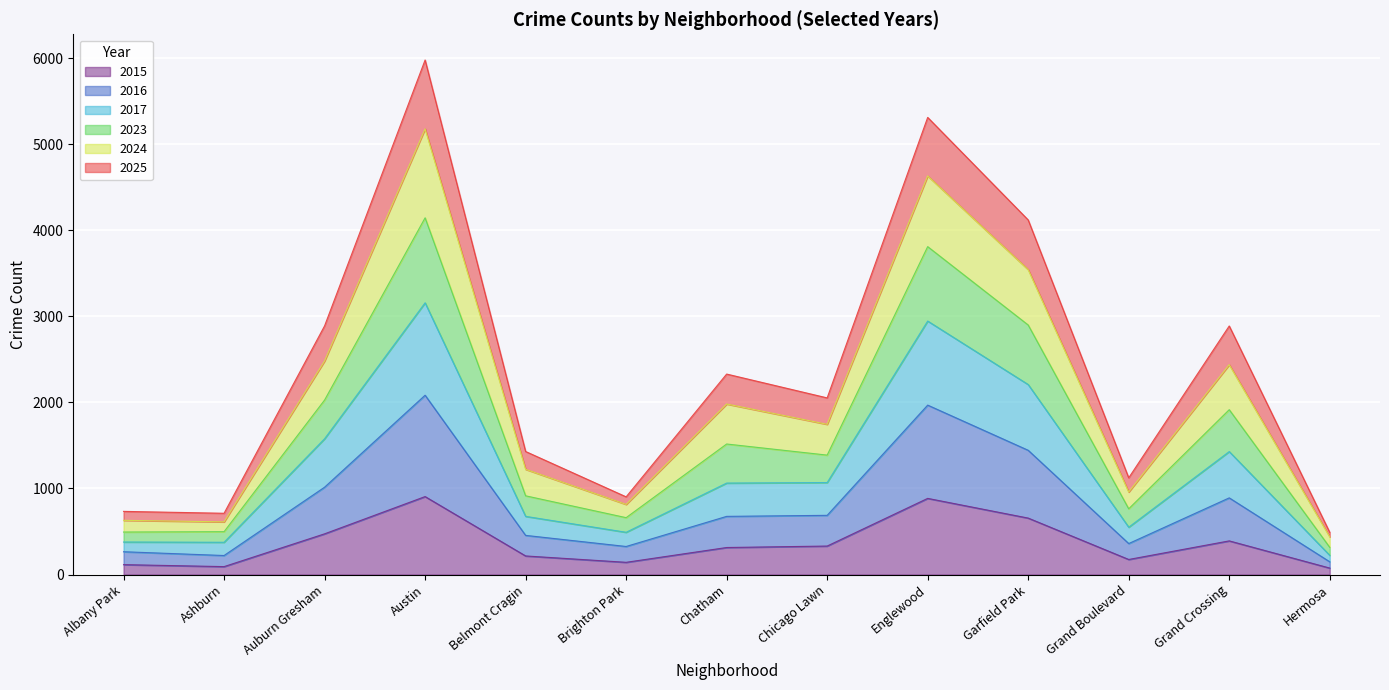

At which category does 2023 reach its first local peak?

Austin